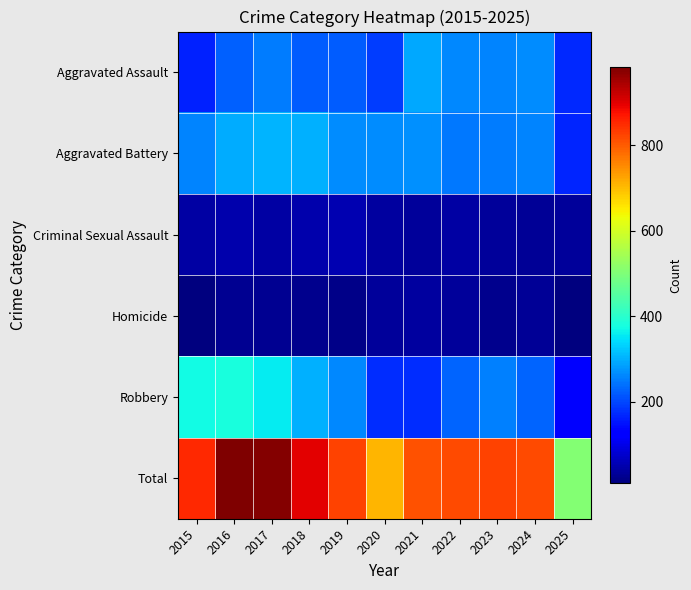

At how many categories does at least one series exceed 525?

10